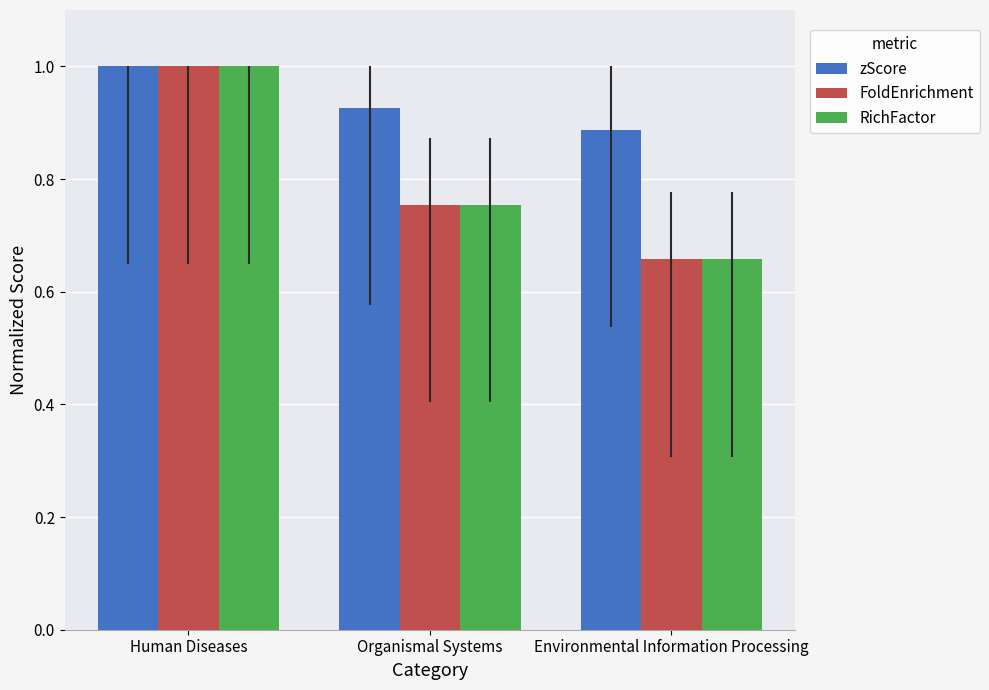

What value does the zScore series have at Human Diseases?

1.0